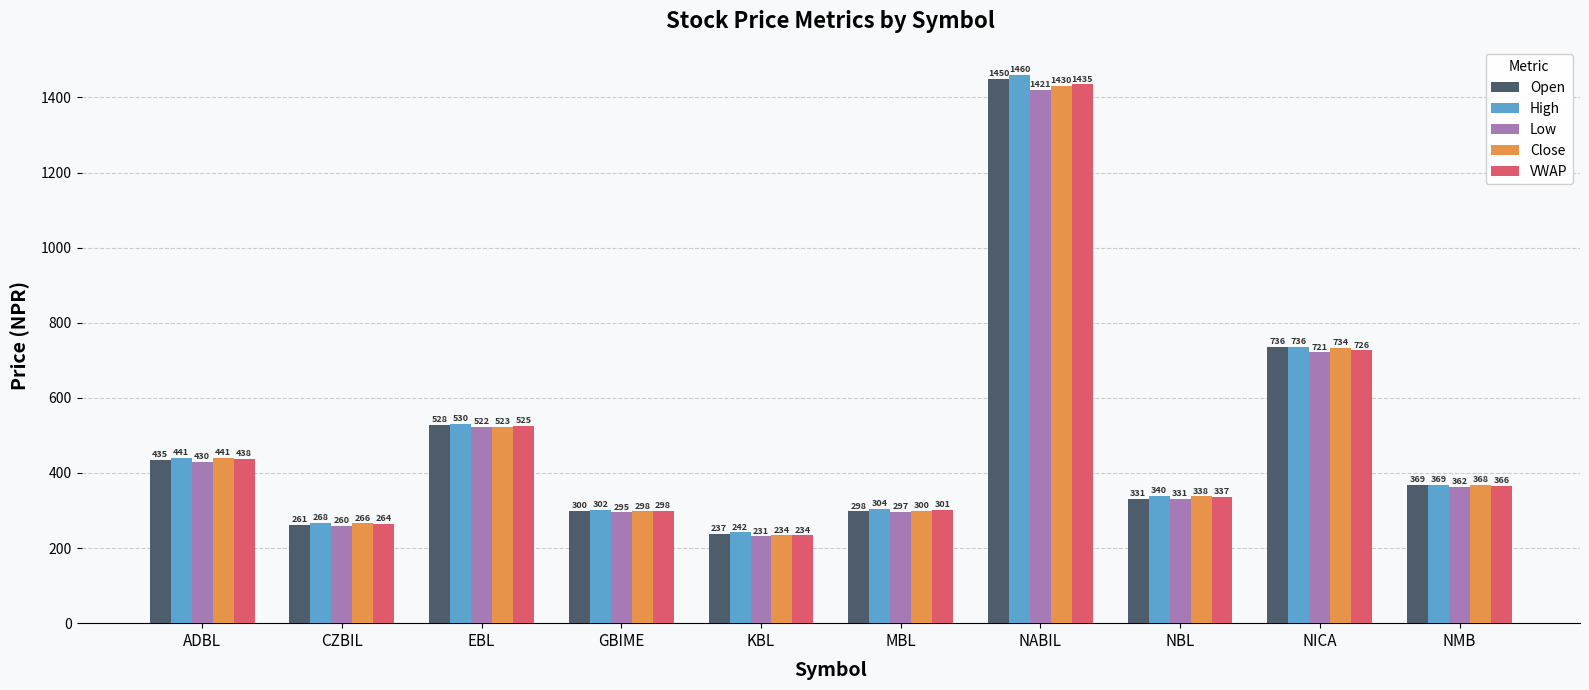

What is the smallest value displayed?

231.1